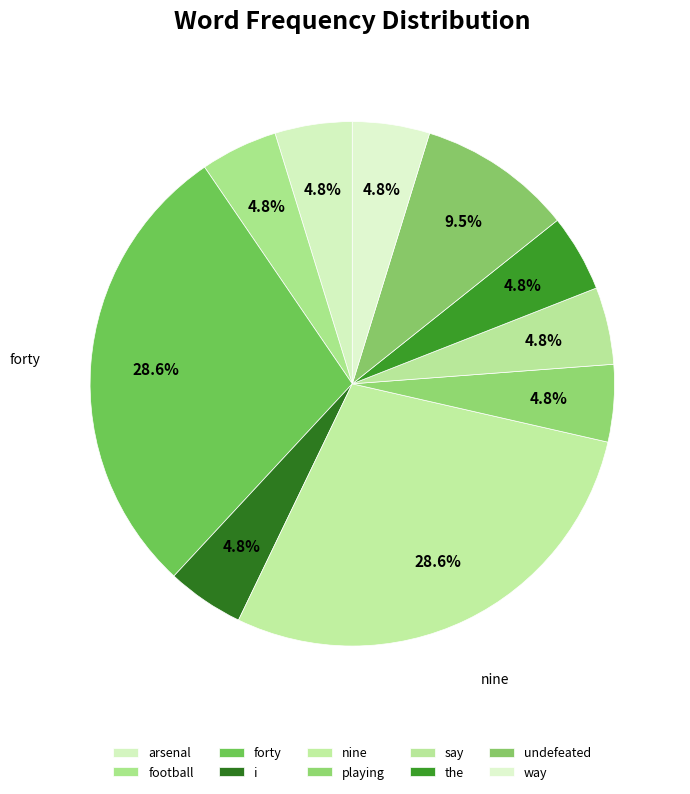

How many slices are in this pie chart?

10